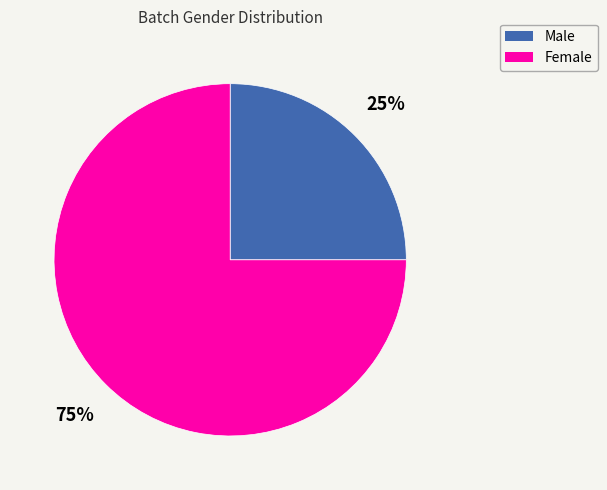

Rank the categories by value from lowest to highest.

Male, Female